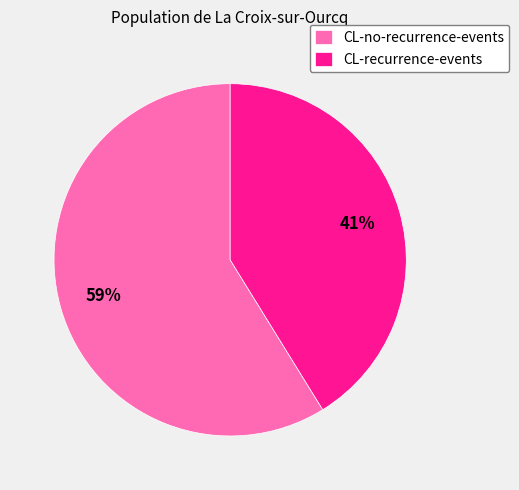

Is the sum of CL-no-recurrence-events and CL-recurrence-events greater than half?

Yes